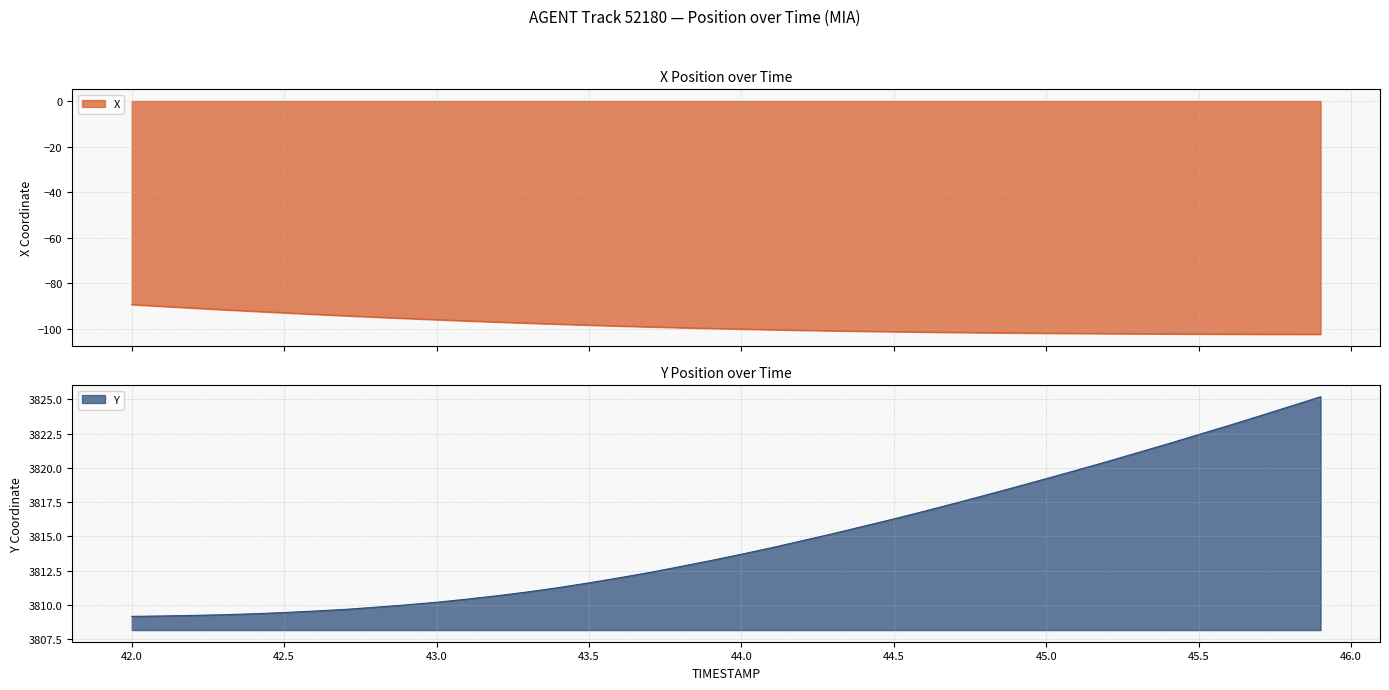

The value of Y at 45.4 is 1073.8. True or false?

False